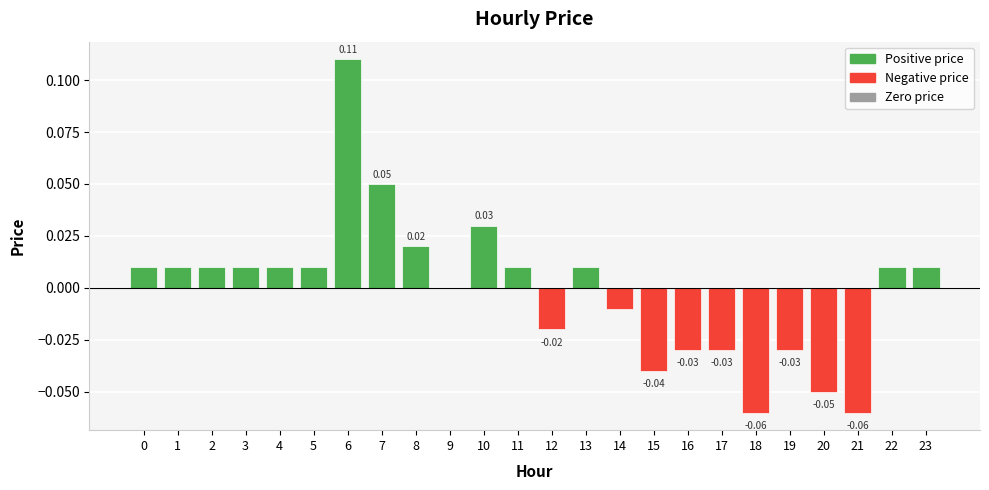

Which has a higher value, 15 or 16?

16